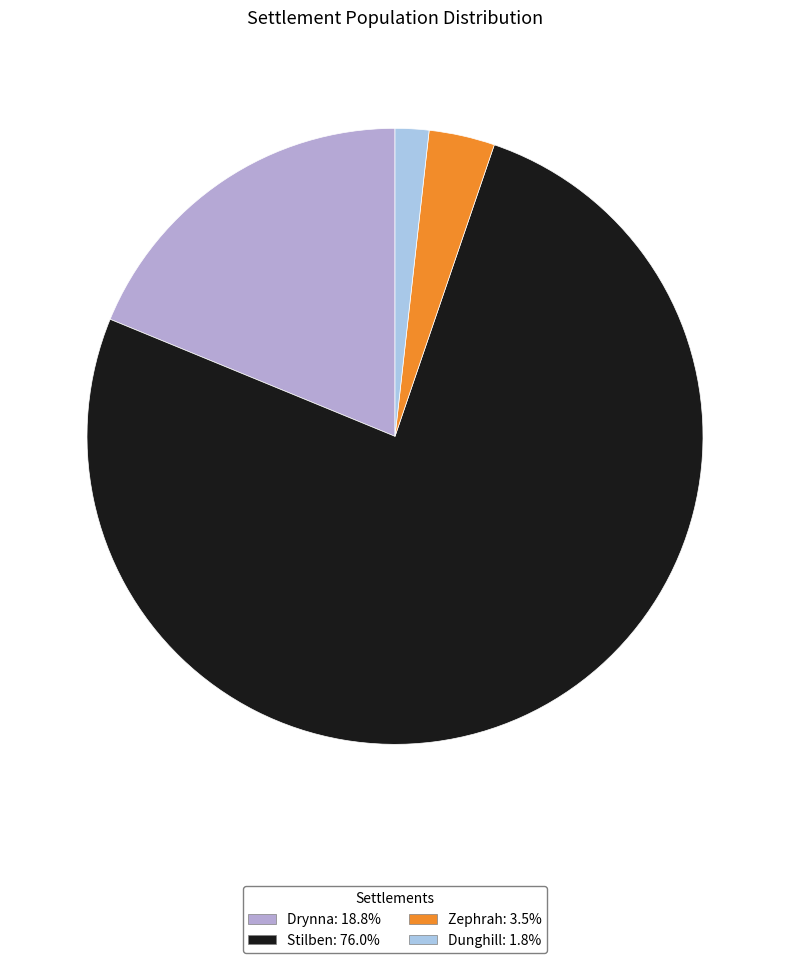

How many slices are in this pie chart?

4